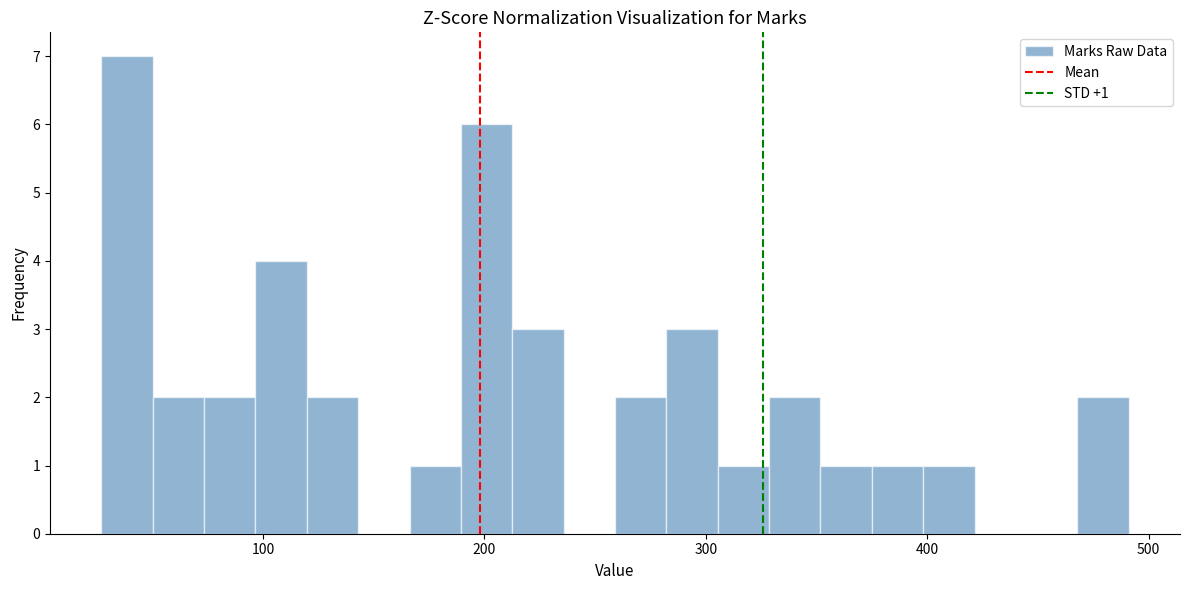

Around what value on the x-axis is the tallest bar? Give the approximate position of its centre, as read against the axis.

40